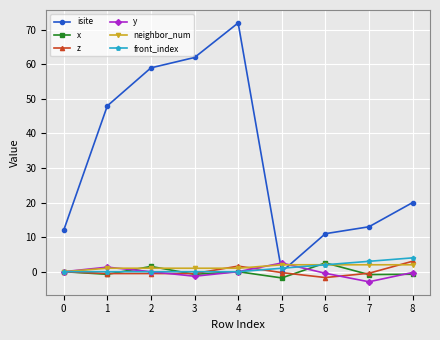

At which category does the chart reach its peak across all series?

4